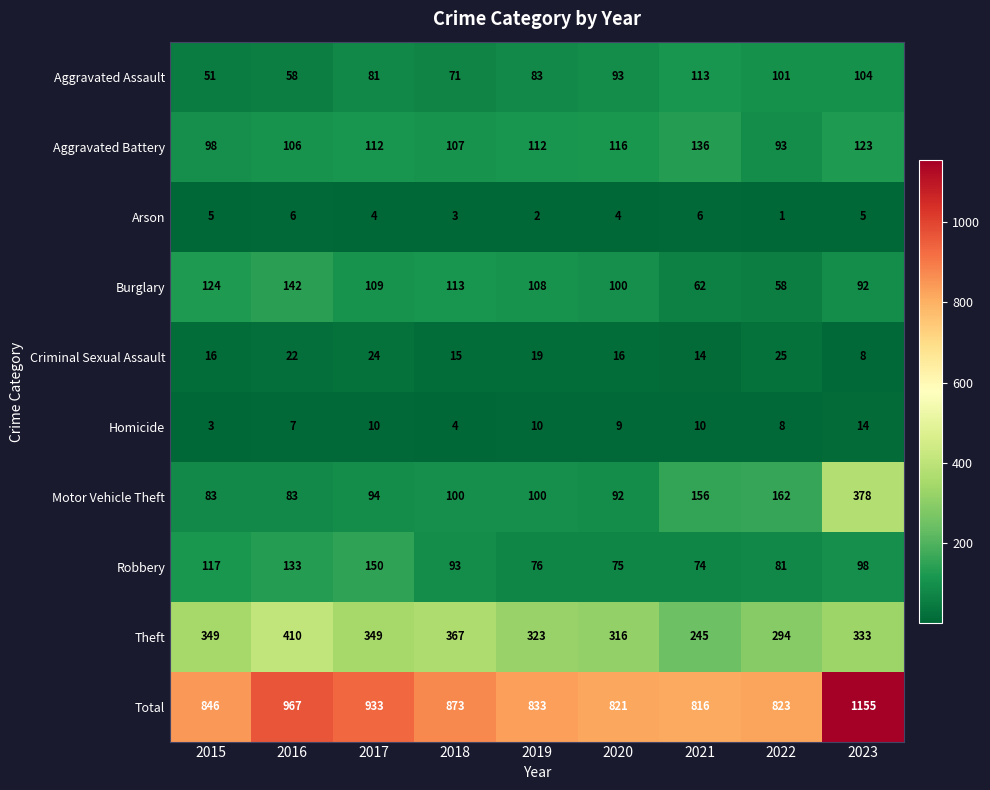

What is the difference between the Theft values at 2022 and 2020?

22